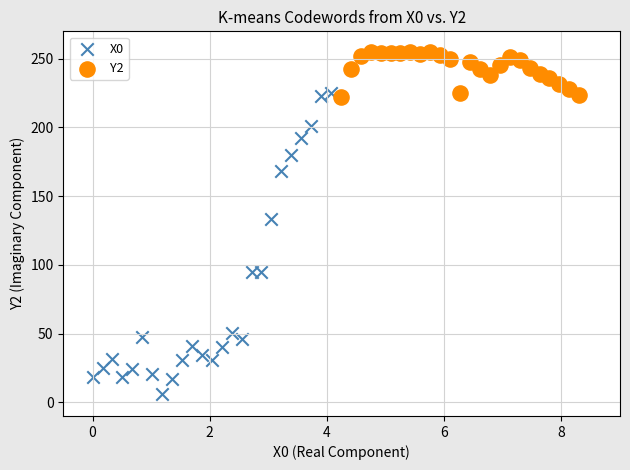

Which series contains the highest Y value?

Y2